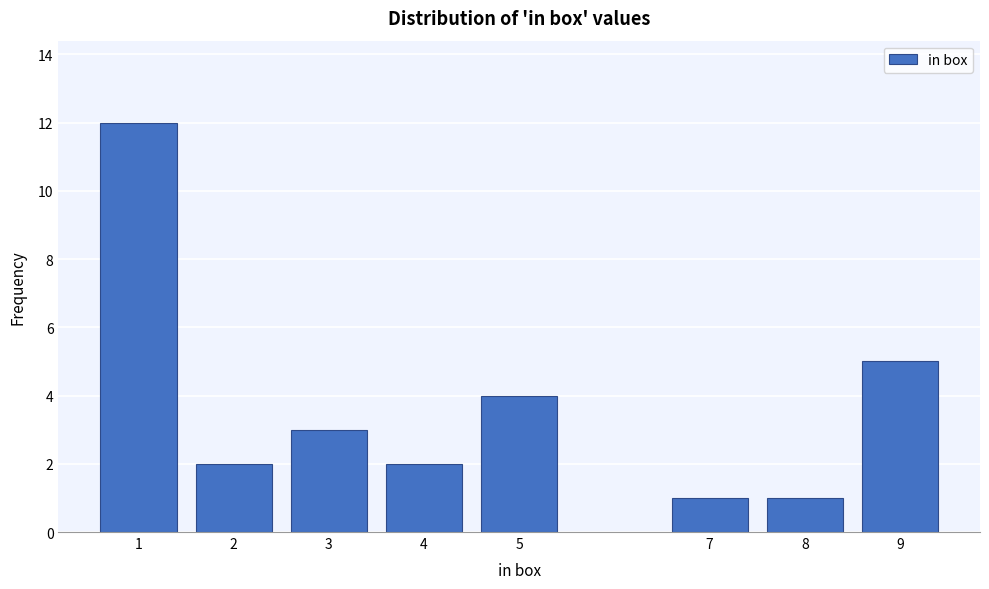

Reading right to left, list all the values displayed in this chart.

9=5	8=1	7=1	5=4	4=2	3=3	2=2	1=12